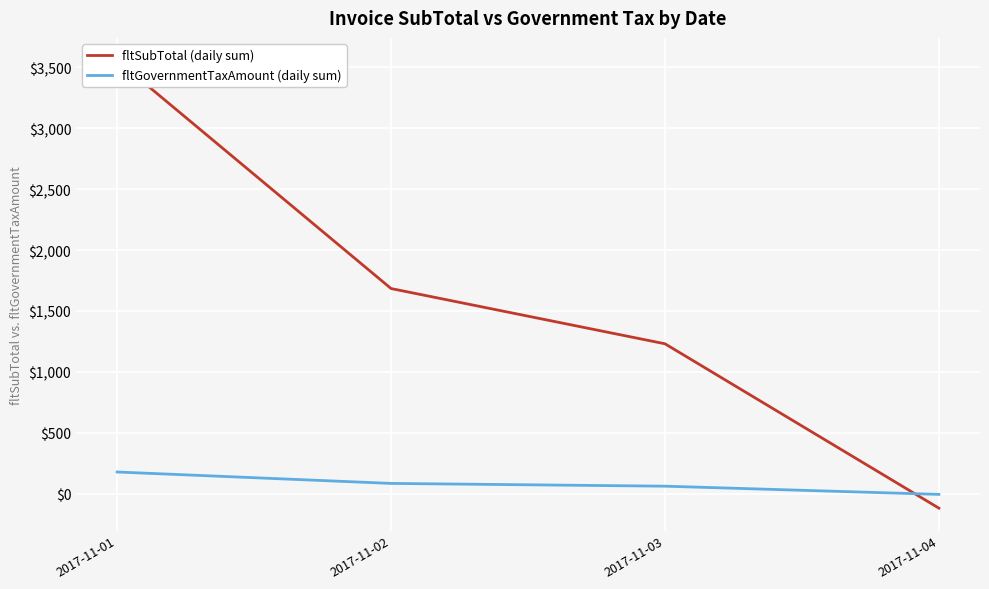

Which has a higher value, 2017-11-02 or 2017-11-01?

2017-11-01